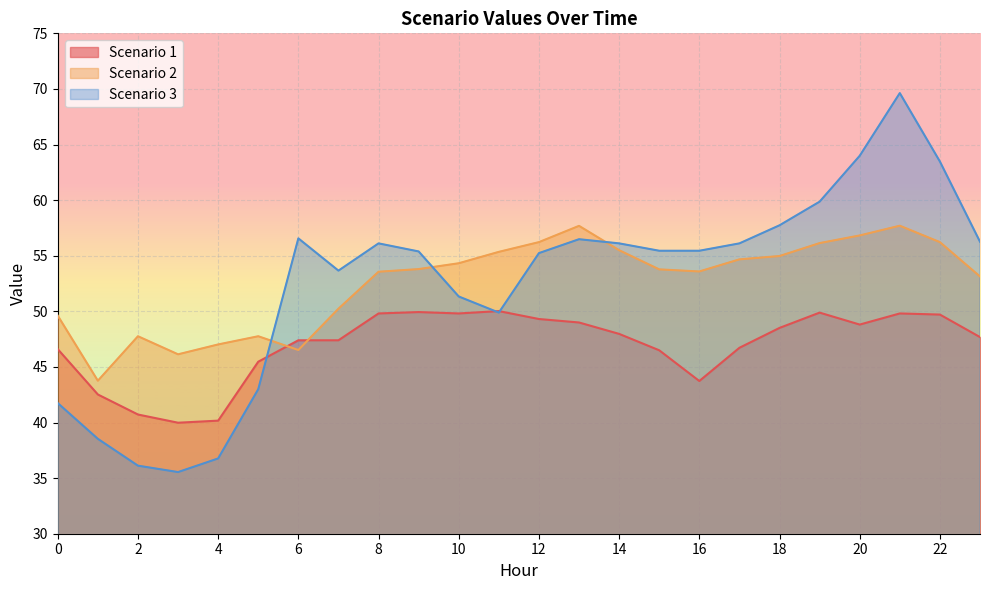

The Scenario 1 series shows 48.0 at 14. True or false?

True